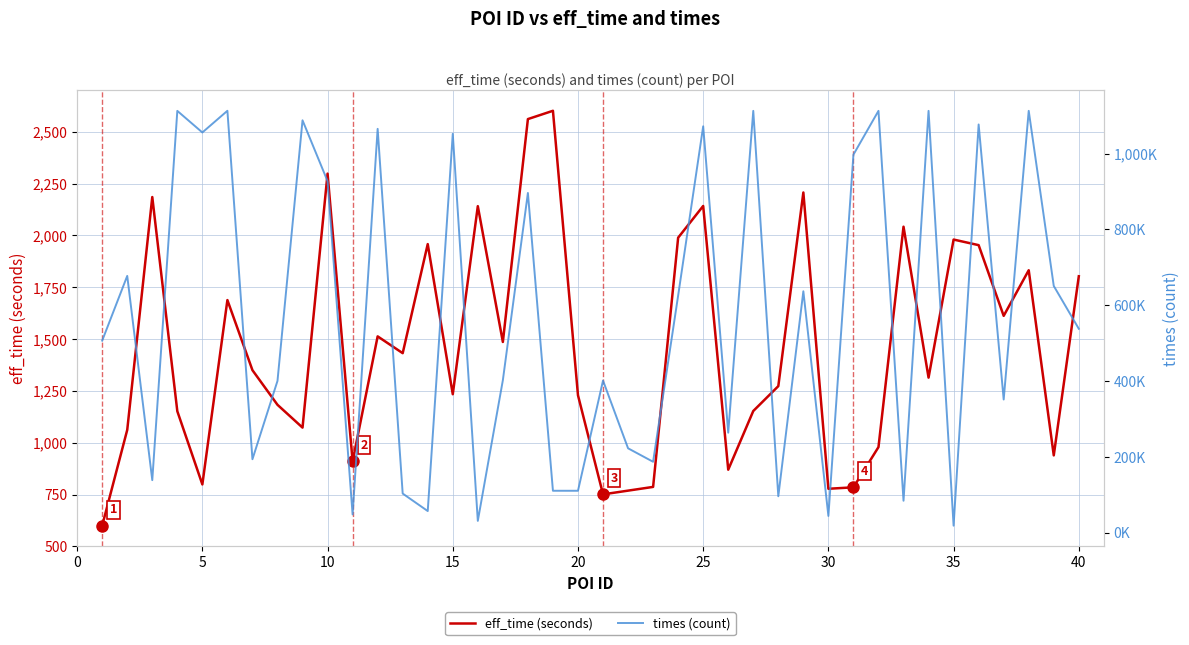

What is the minimum value for eff_time (seconds)?

600